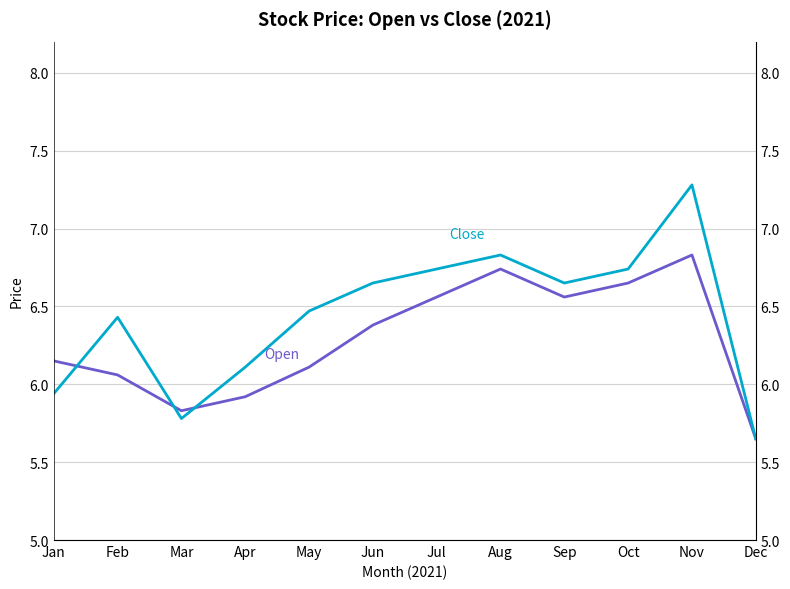

How many lines are shown in the chart?

2